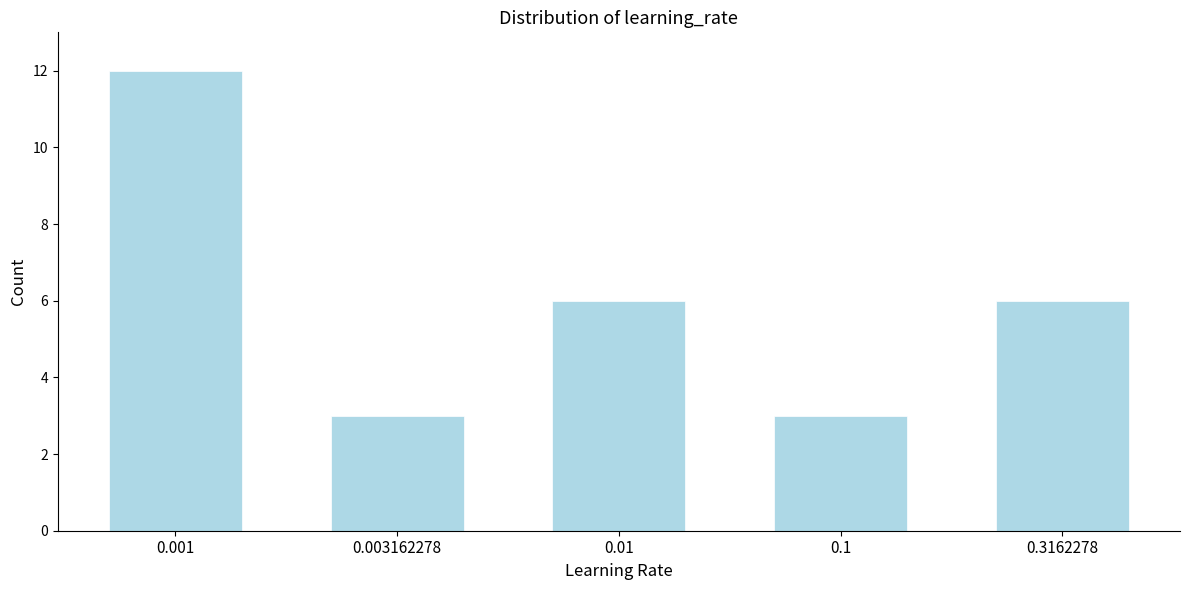

Reading left to right, transcribe all the data shown in this chart.

0.001=12	0.003162278=3	0.01=6	0.1=3	0.3162278=6